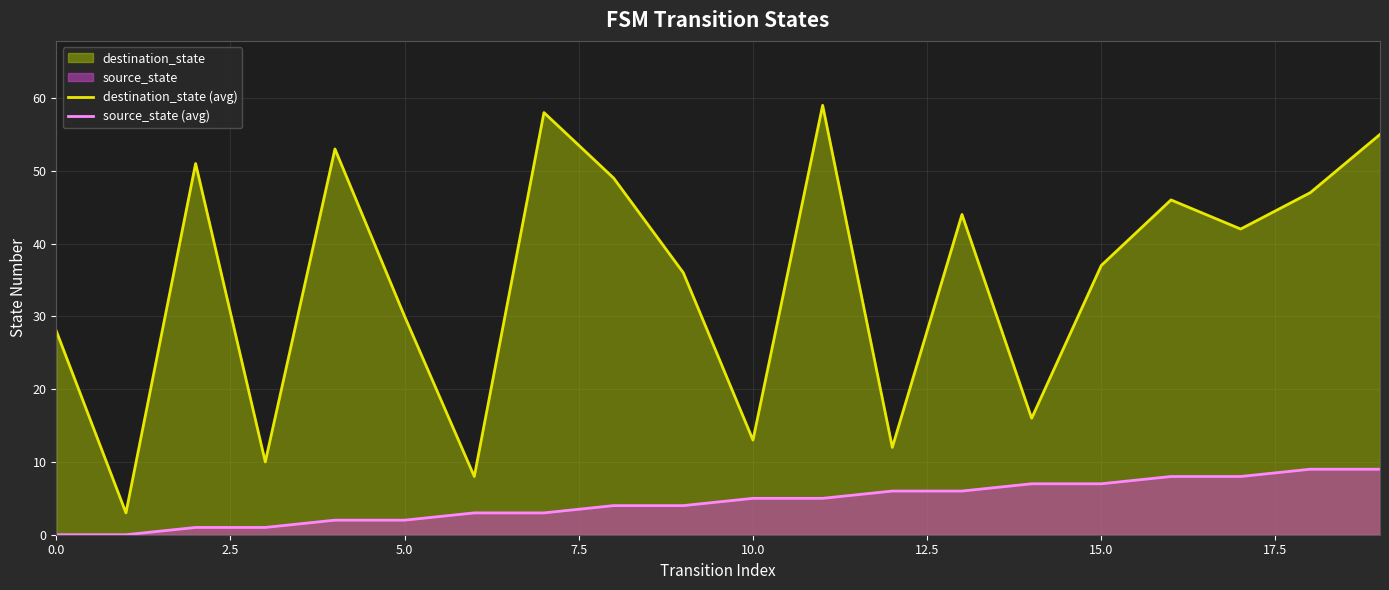

List the series in order of their overall mean, lowest first.

source_state (avg), destination_state (avg)